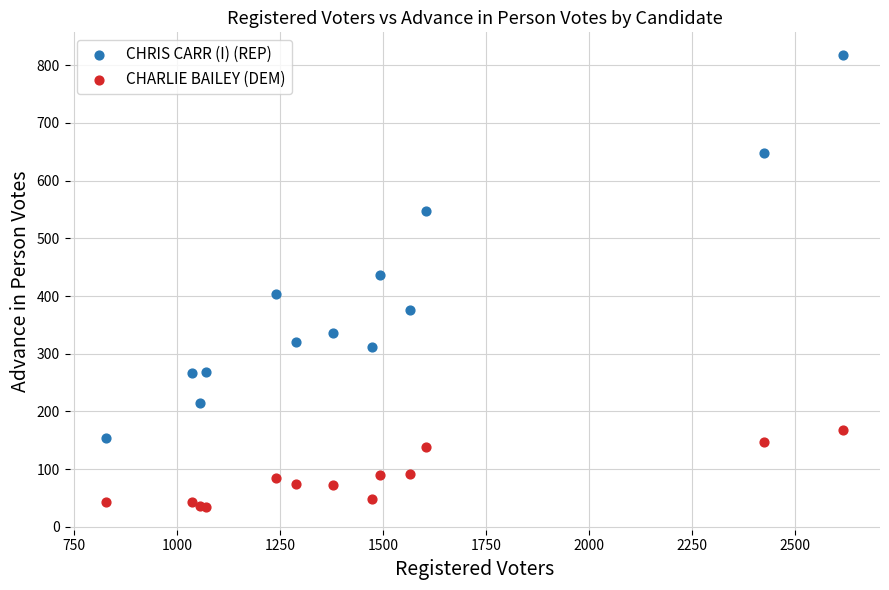

Which series contains the highest Y value?

CHRIS CARR (I) (REP)